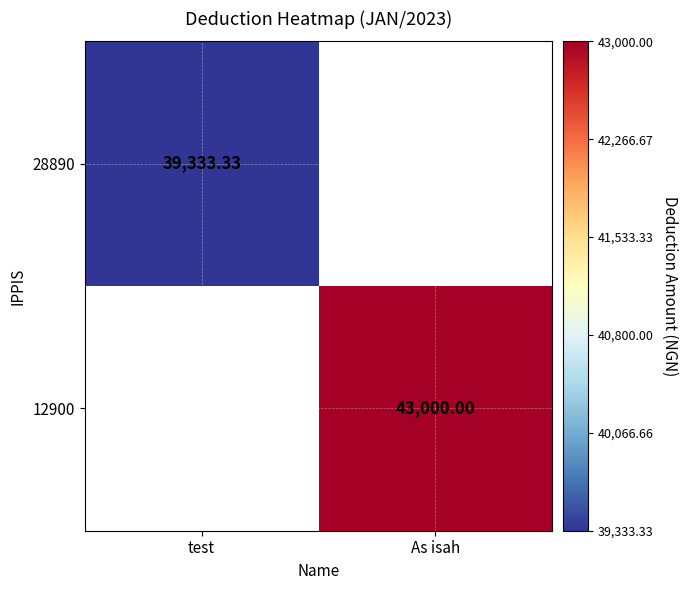

How many values in 28890 are above zero?

1